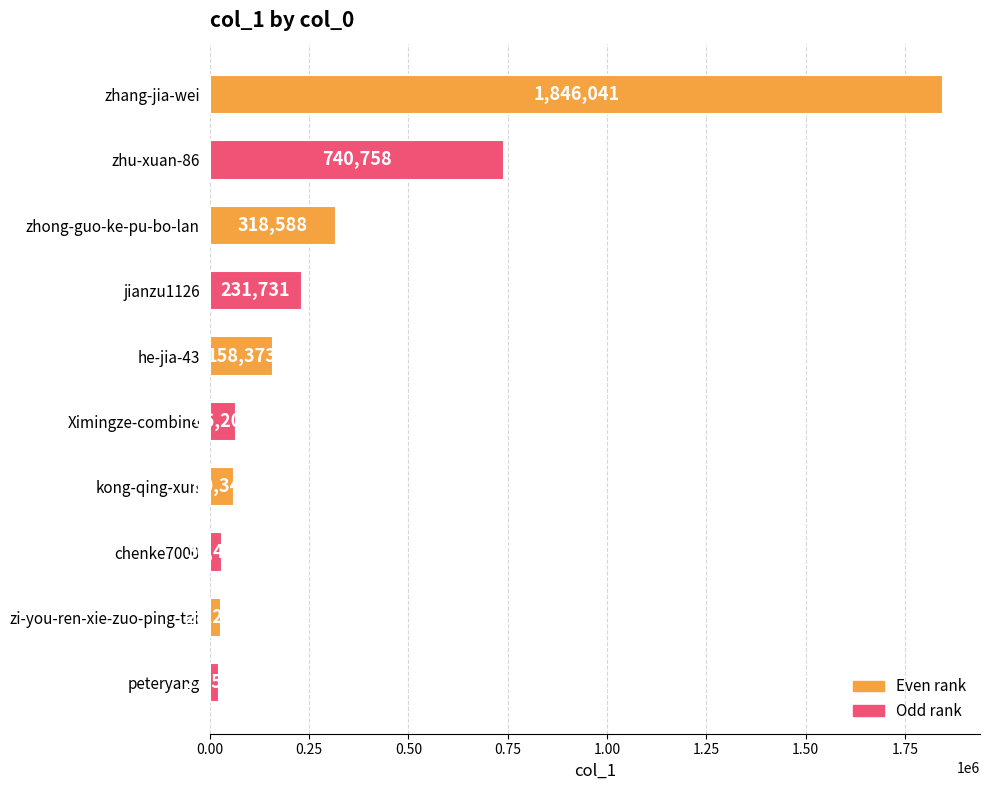

What is the label of the 2nd bar from the bottom?

zi-you-ren-xie-zuo-ping-tai